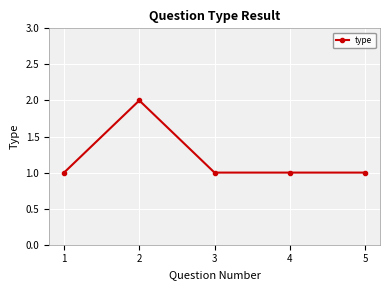

Count the values in the range 1 to 2.

5